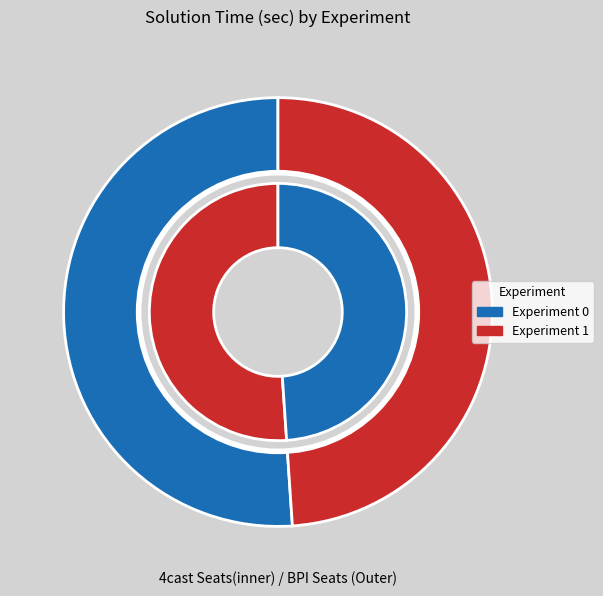

What is the smallest slice in the pie chart?

Experiment 1